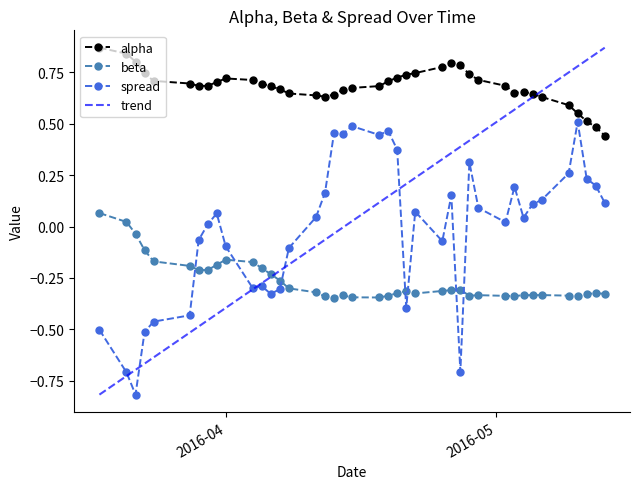

True or false: alpha and spread intersect in this chart.

False